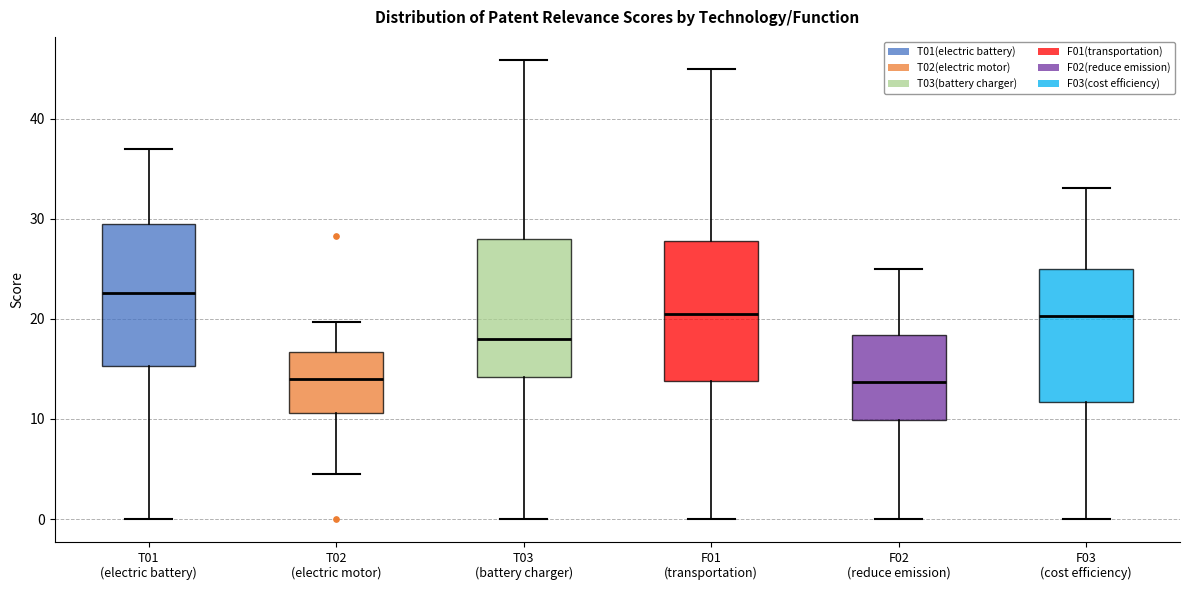

Reading left to right, transcribe this box plot: for each box, give where its median line is, the range the box spans, and where its two whiskers end, as read against the y-axis. The values are not printed on the chart, so give them approximately, as read against the axis.

T01 (electric battery): median 23, box 15 to 29, whiskers 0 to 37
T02 (electric motor): median 14, box 11 to 17, whiskers 5 to 20
T03 (battery charger): median 18, box 14 to 28, whiskers 0 to 46
F01 (transportation): median 20, box 14 to 28, whiskers 0 to 45
F02 (reduce emission): median 14, box 10 to 18, whiskers 0 to 25
F03 (cost efficiency): median 20, box 12 to 25, whiskers 0 to 33